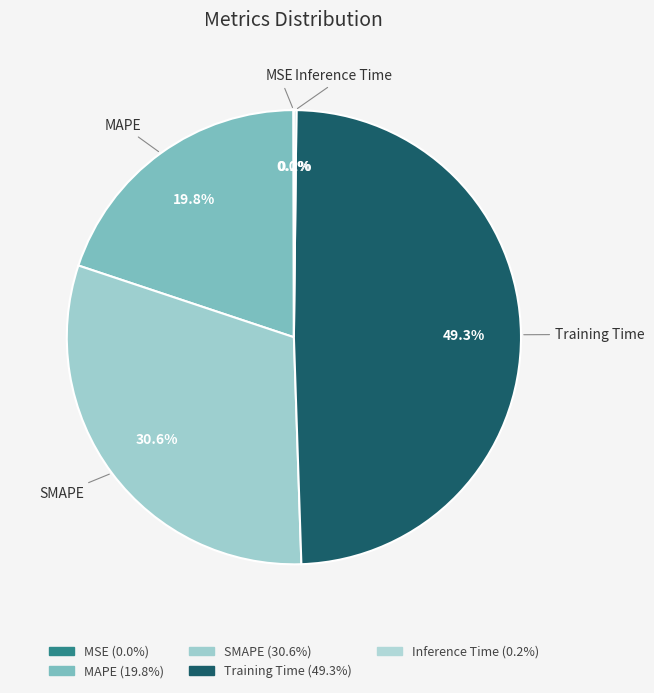

Combined, what portion of the pie is MAPE and SMAPE?

50.5%